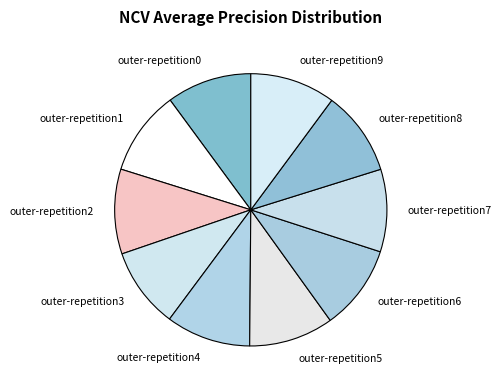

The outer-repetition0 slice represents 10% of the pie. True or false?

True